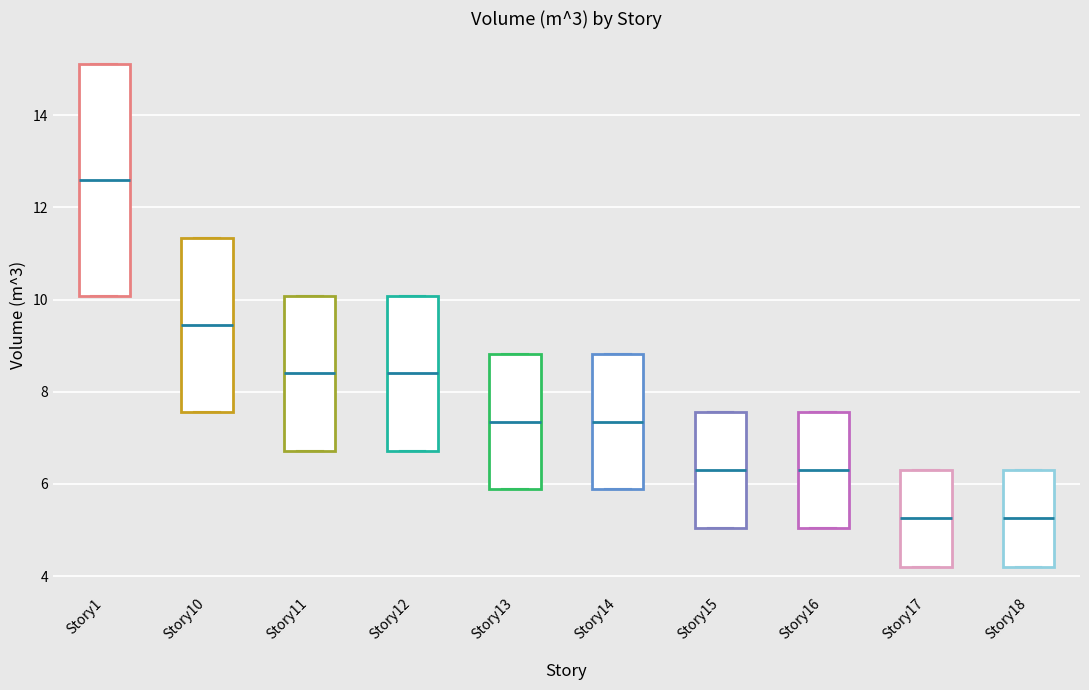

Where is the upper edge of the box for Story17 on the y-axis? The values are not printed on the chart, so give them approximately, as read against the axis.

6.4